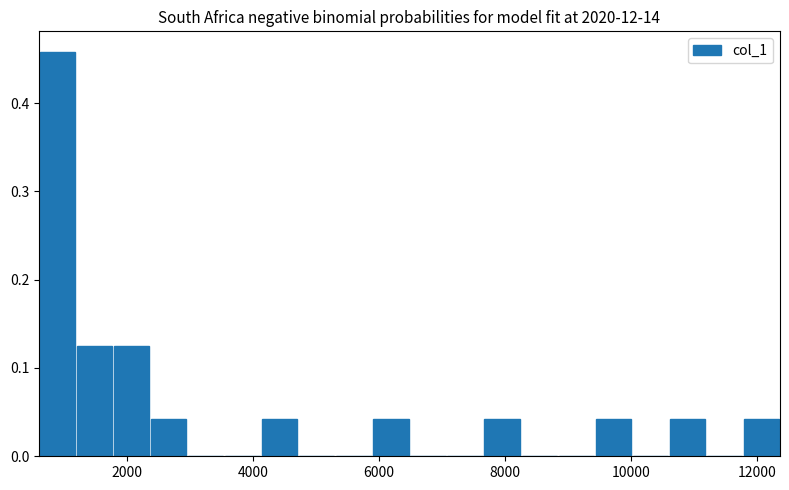

Read against the x-axis, roughly where is the centre of the tallest bar?

1000